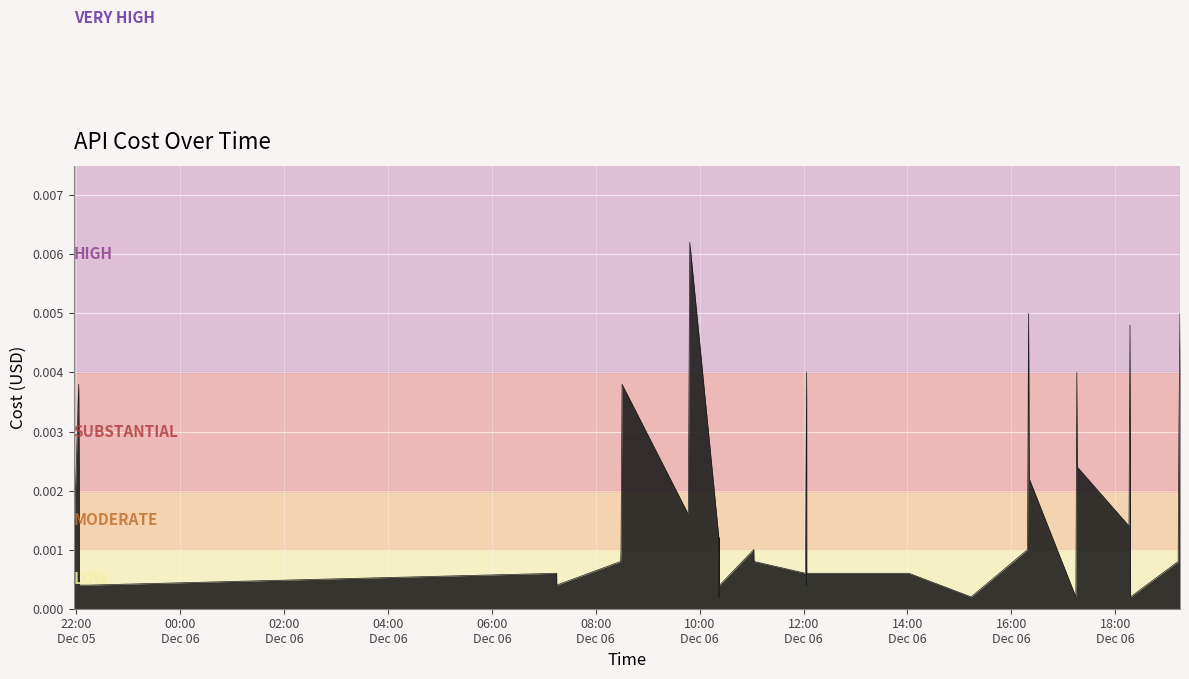

True or false: the data has more than 1 interior local peaks.

True